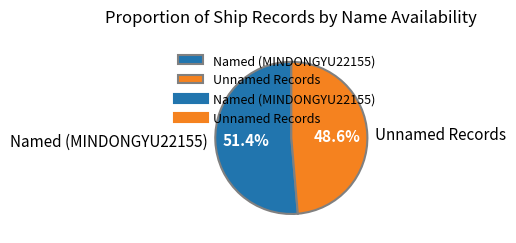

What is the ratio of the value at Unnamed Records to the value at Named (MINDONGYU22155)?

0.9